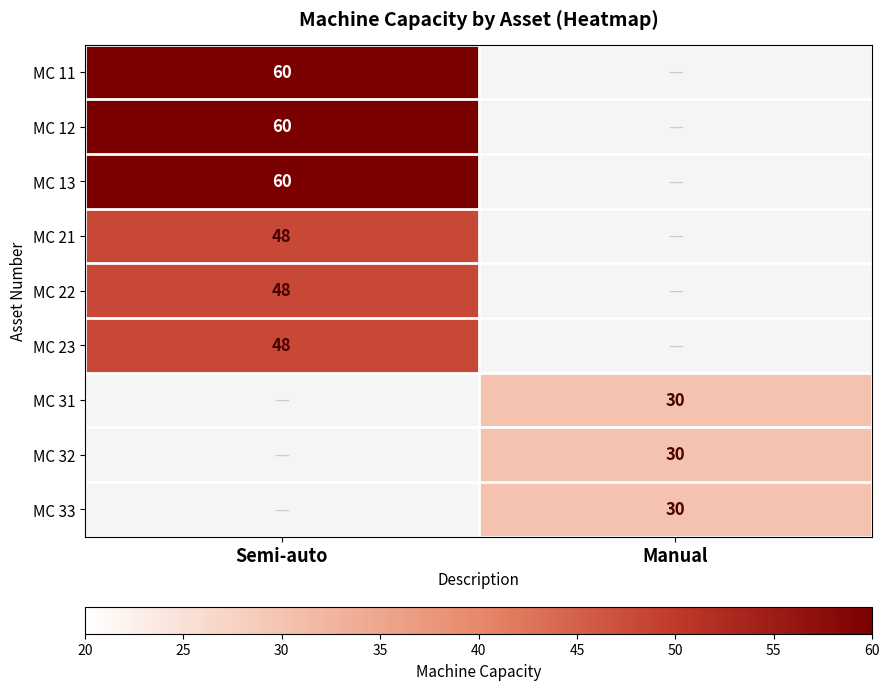

Is it true that MC 31 equals 39 at Manual?

False